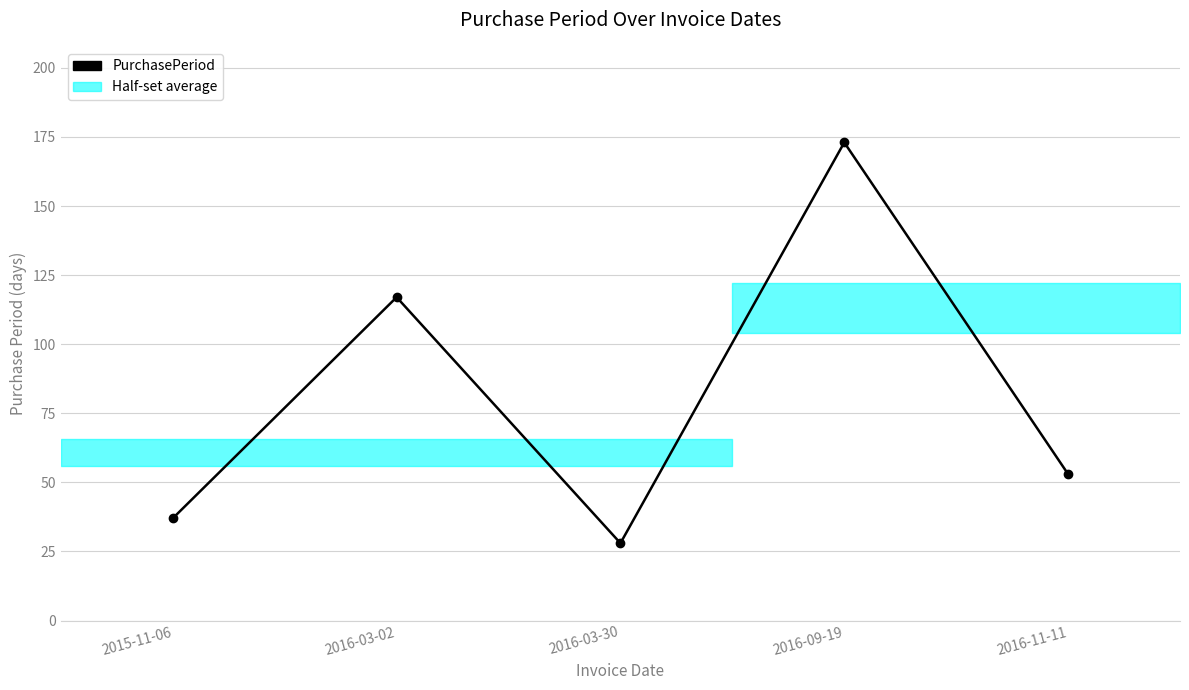

True or false: the data has more than 0 interior local peaks.

True